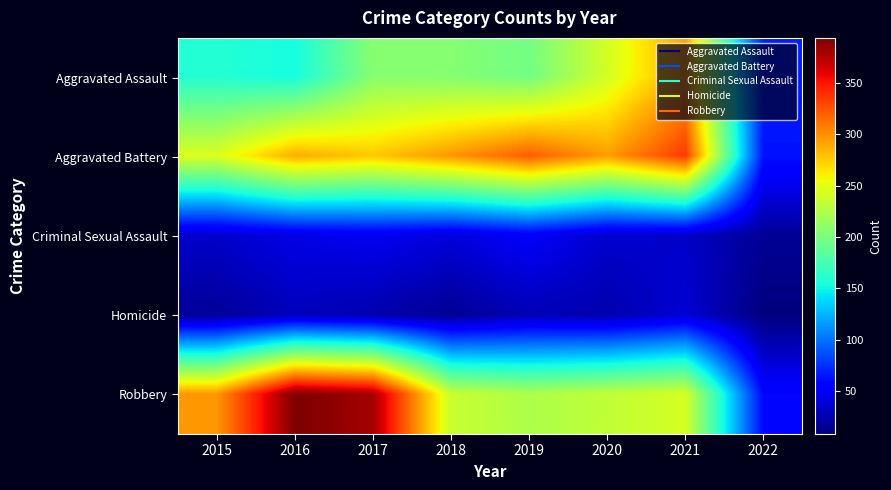

Reading left to right, list all the values displayed in this chart.

Aggravated Assault: 2015=160	2016=154	2017=207	2018=206	2019=197	2020=242	2021=292	2022=68
Aggravated Battery: 2015=246	2016=288	2017=277	2018=297	2019=321	2020=294	2021=335	2022=63
Criminal Sexual Assault: 2015=34	2016=43	2017=47	2018=40	2019=51	2020=35	2021=33	2022=16
Homicide: 2015=17	2016=29	2017=24	2018=15	2019=27	2020=24	2021=37	2022=8
Robbery: 2015=297	2016=394	2017=381	2018=237	2019=224	2020=233	2021=243	2022=58